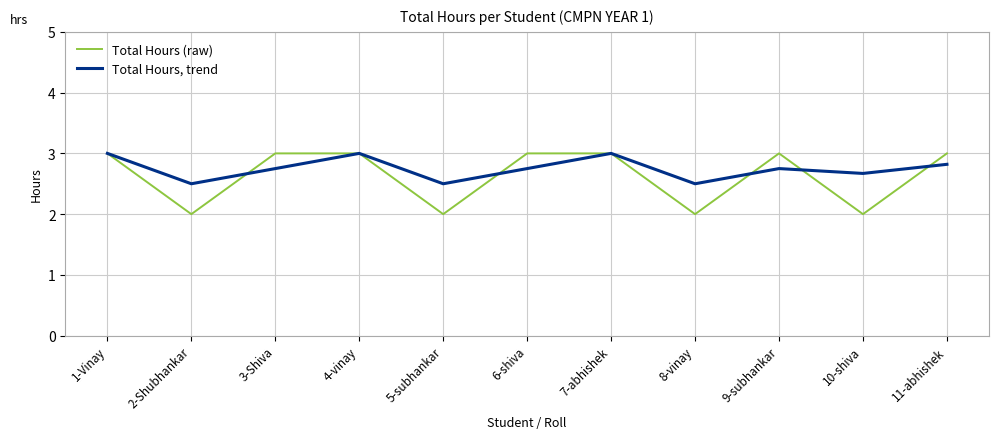

What is the smallest value displayed?

2.0